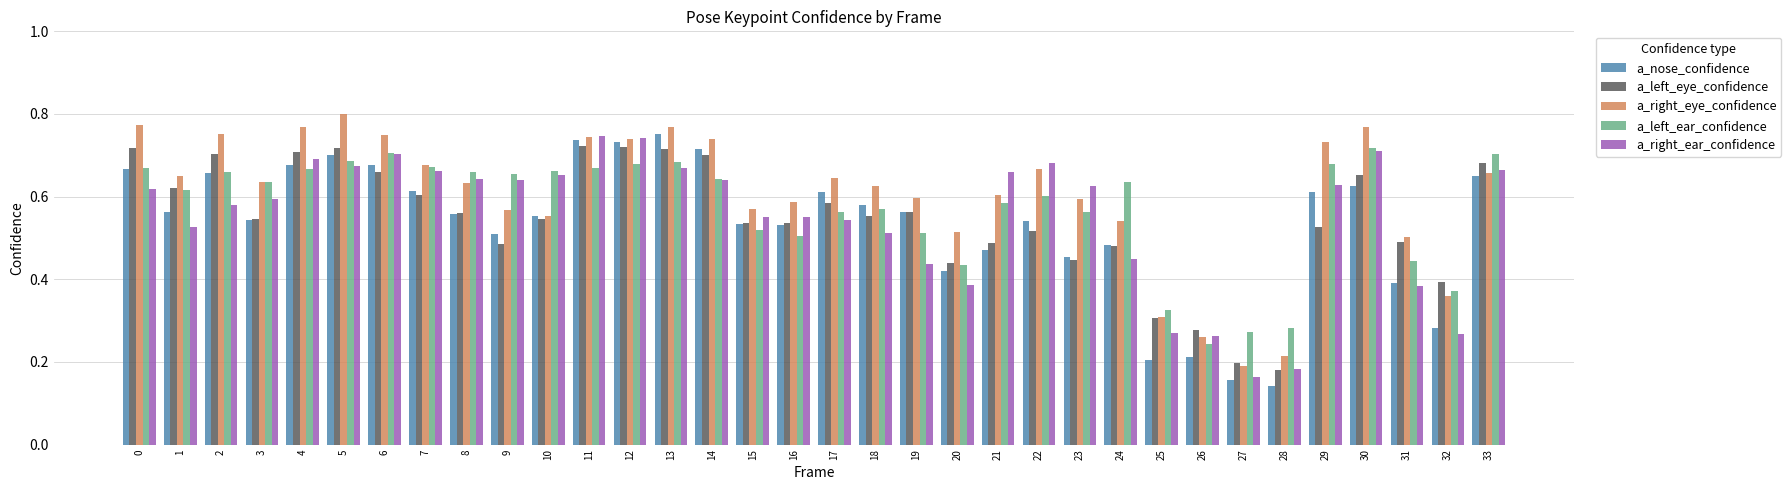

Is it true that a_left_ear_confidence equals 0.9 at 8?

False